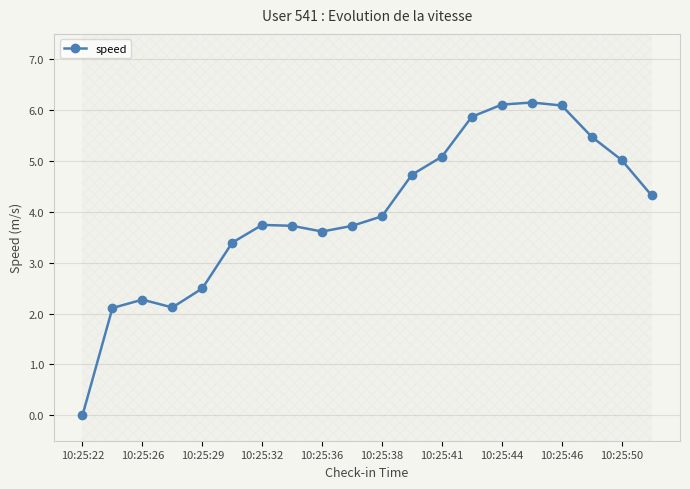

How many data points does each series have?

20